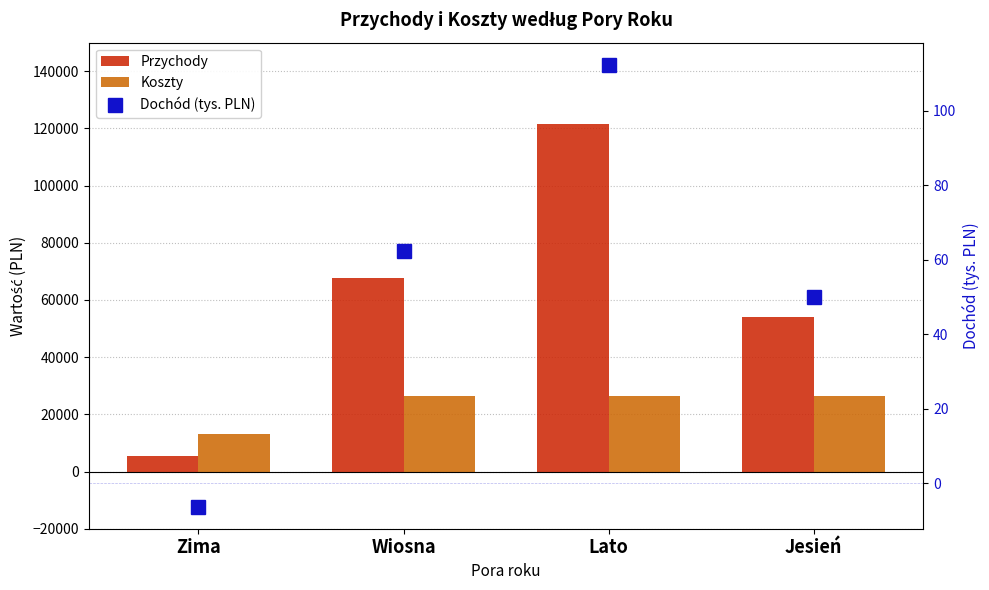

Is the value of Koszty at Jesień greater than the value of Przychody at Wiosna?

No